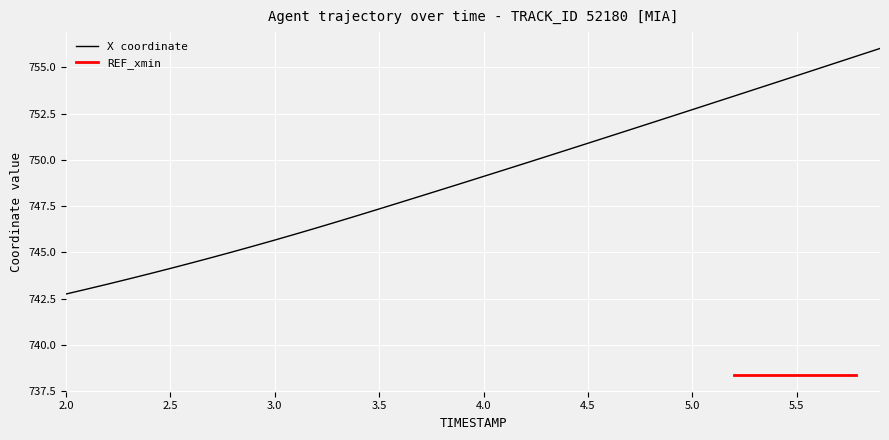

True or false: the data has more than 1 interior local peaks.

False